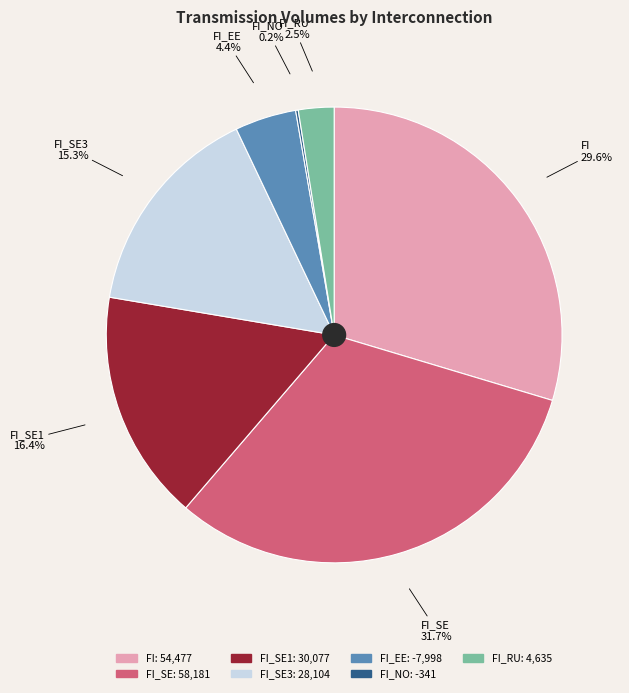

Does any single category account for the majority?

No